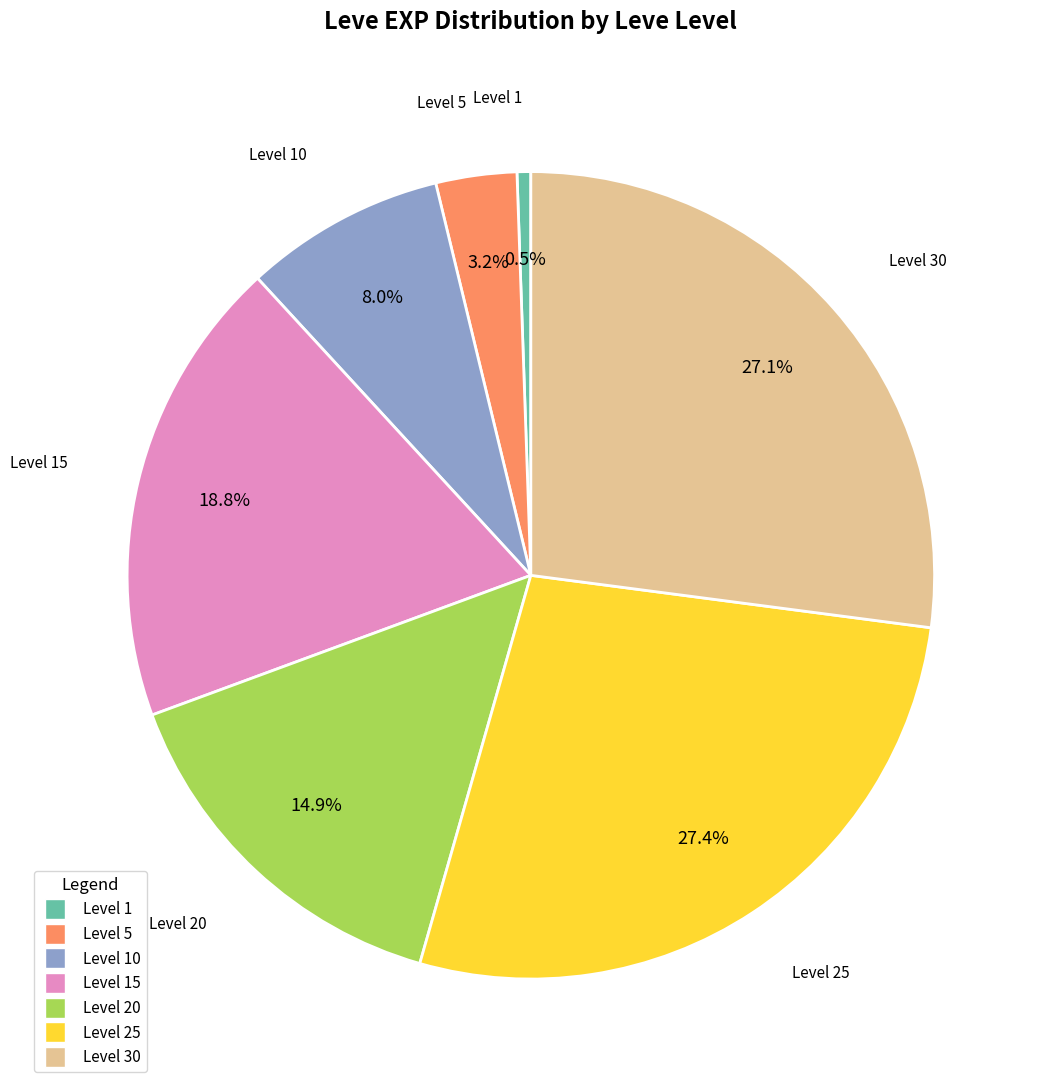

How many segments does this pie chart have?

7